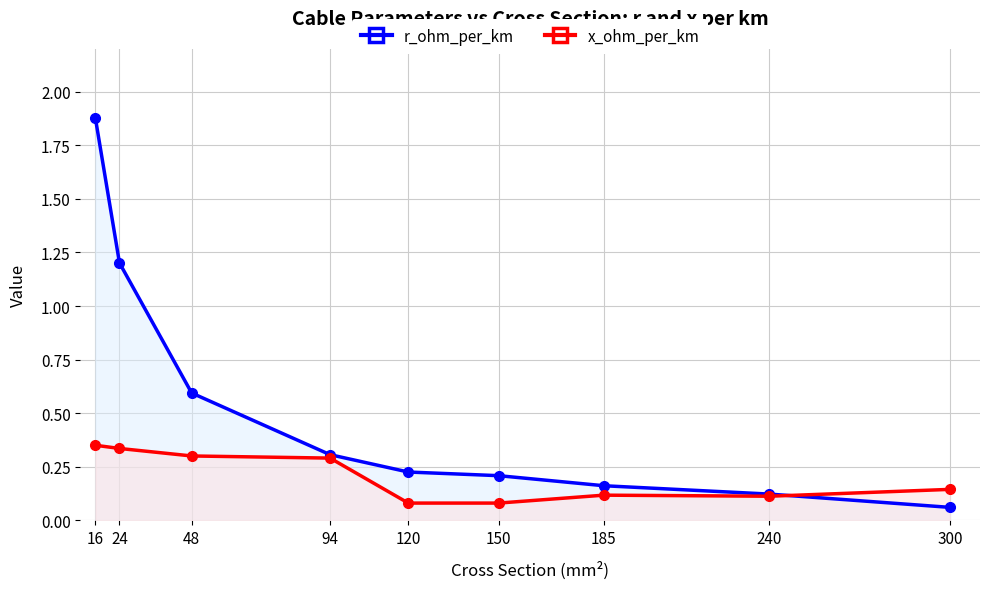

The r_ohm_per_km series shows 0.6 at 16. True or false?

False